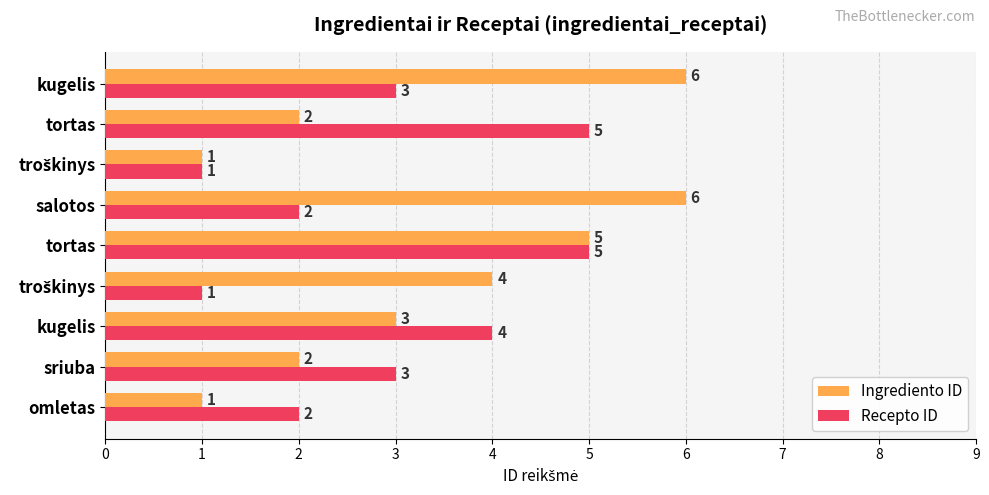

Count the number of data series in this chart.

2